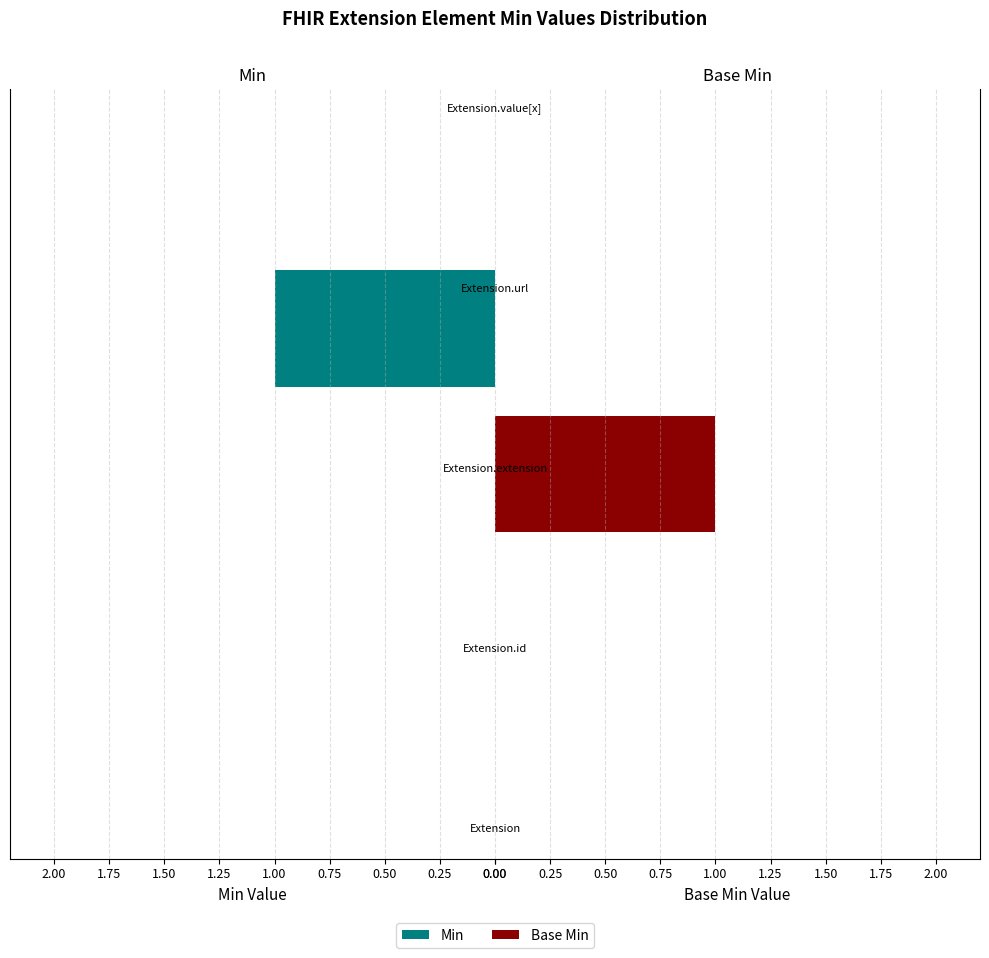

Which series changed the most between 0.00 and 1.00?

Min